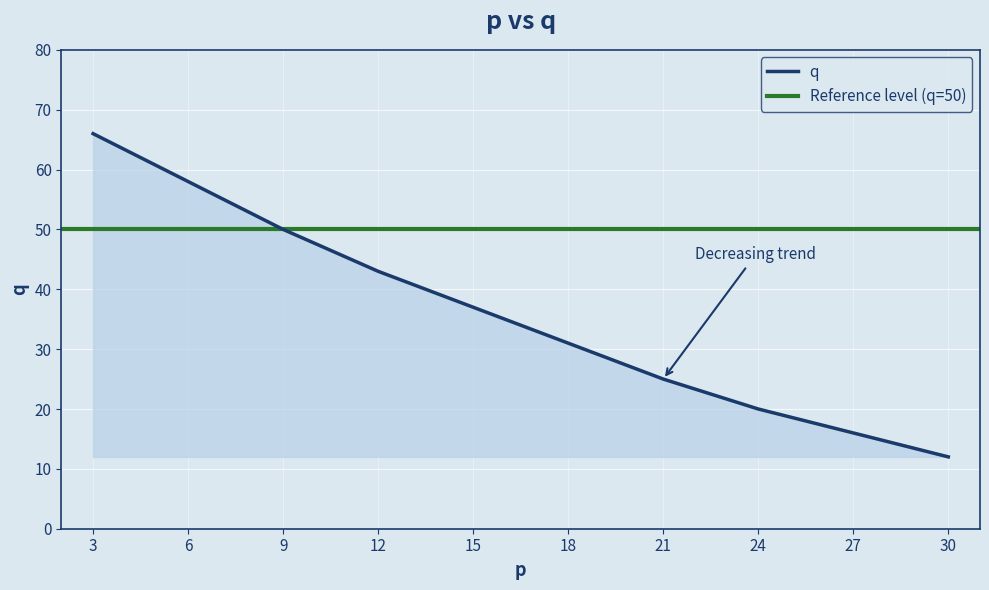

Reading left to right, extract all data points from this chart.

3=66	6=58	9=50	12=43	15=37	18=31	21=25	24=20	27=16	30=12